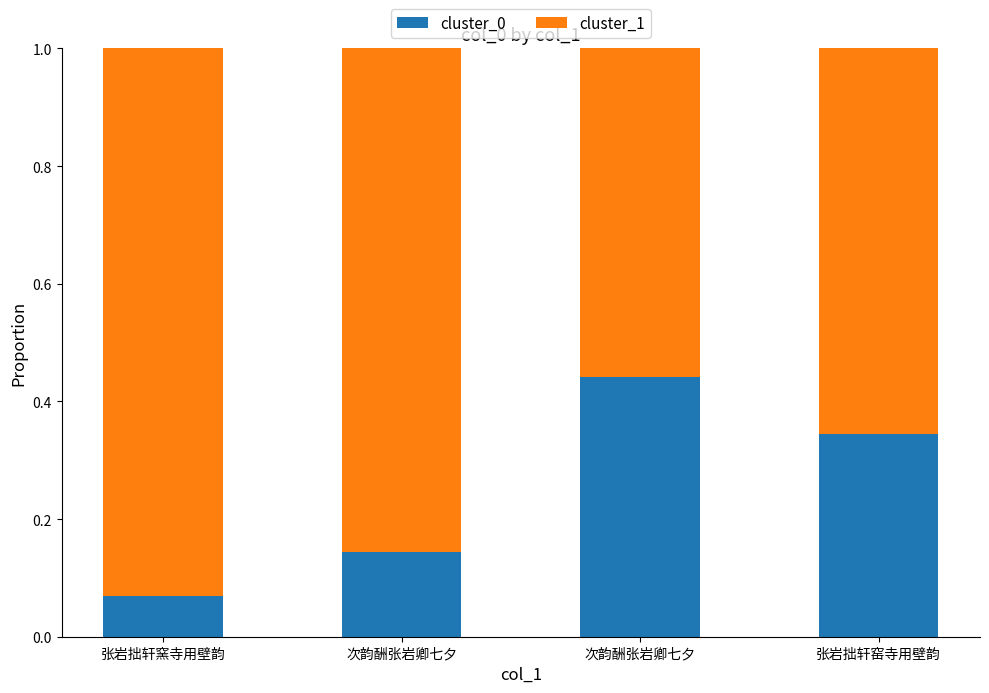

What is the label of the 2nd bar from the right?

次韵酬张岩卿七夕